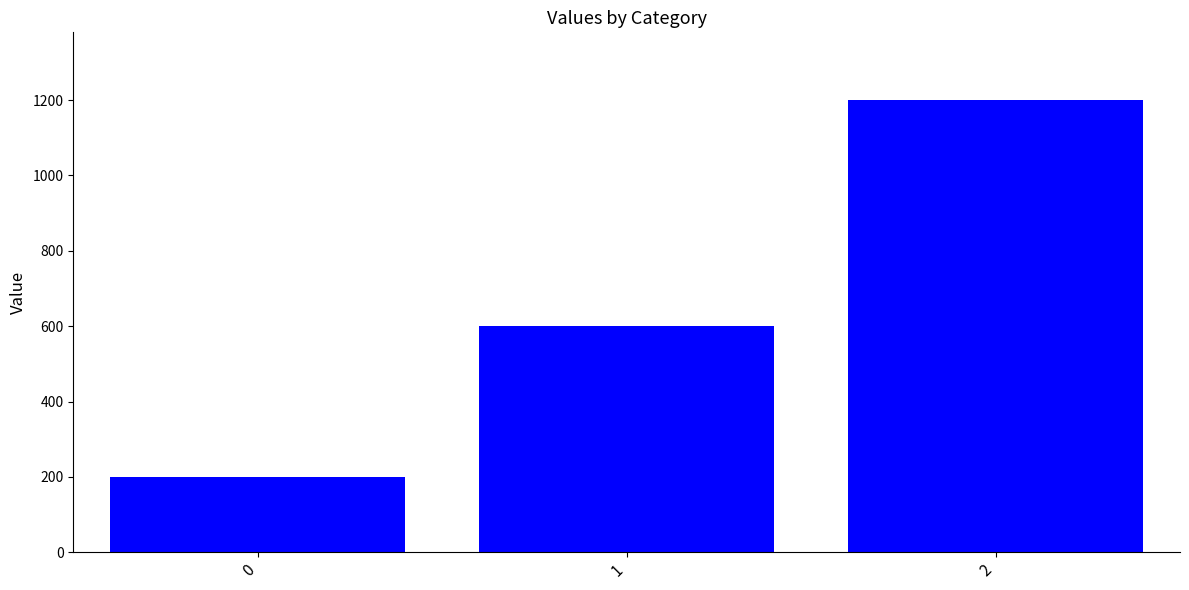

What is the change in value from 0 to 2?

+1000